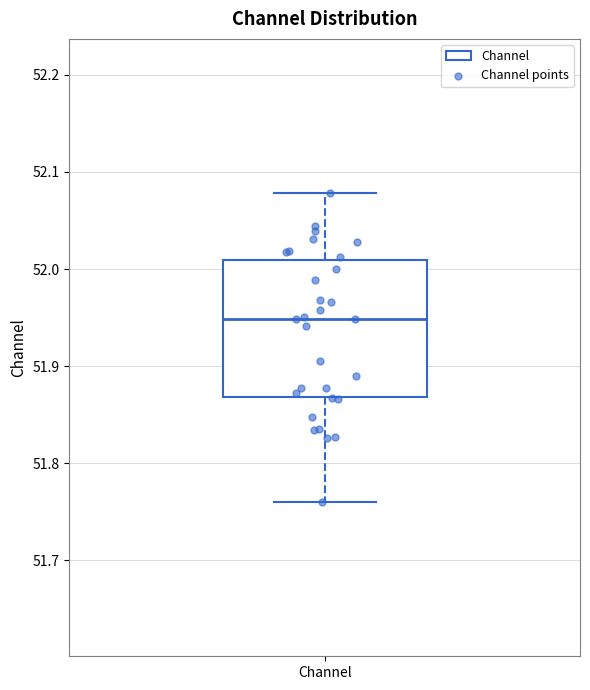

Where is the lower edge of the box for Channel on the y-axis? The values are not printed on the chart, so give them approximately, as read against the axis.

51.87